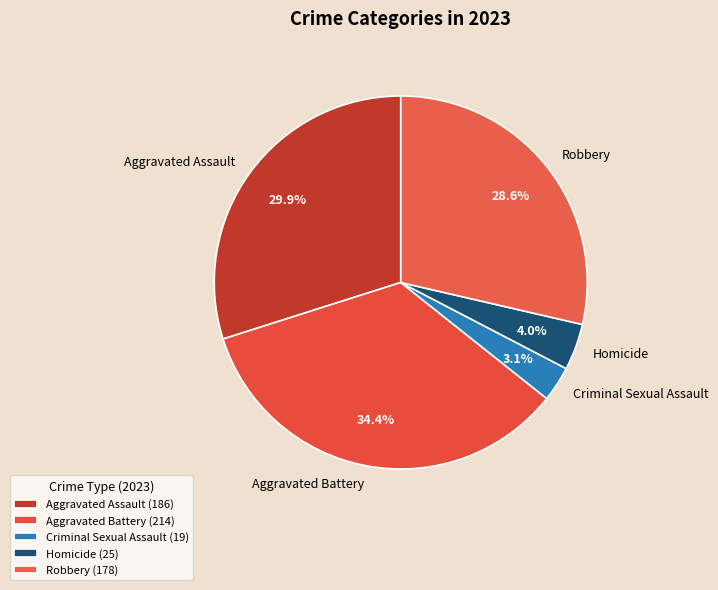

What is the largest slice in the pie chart?

Aggravated Battery